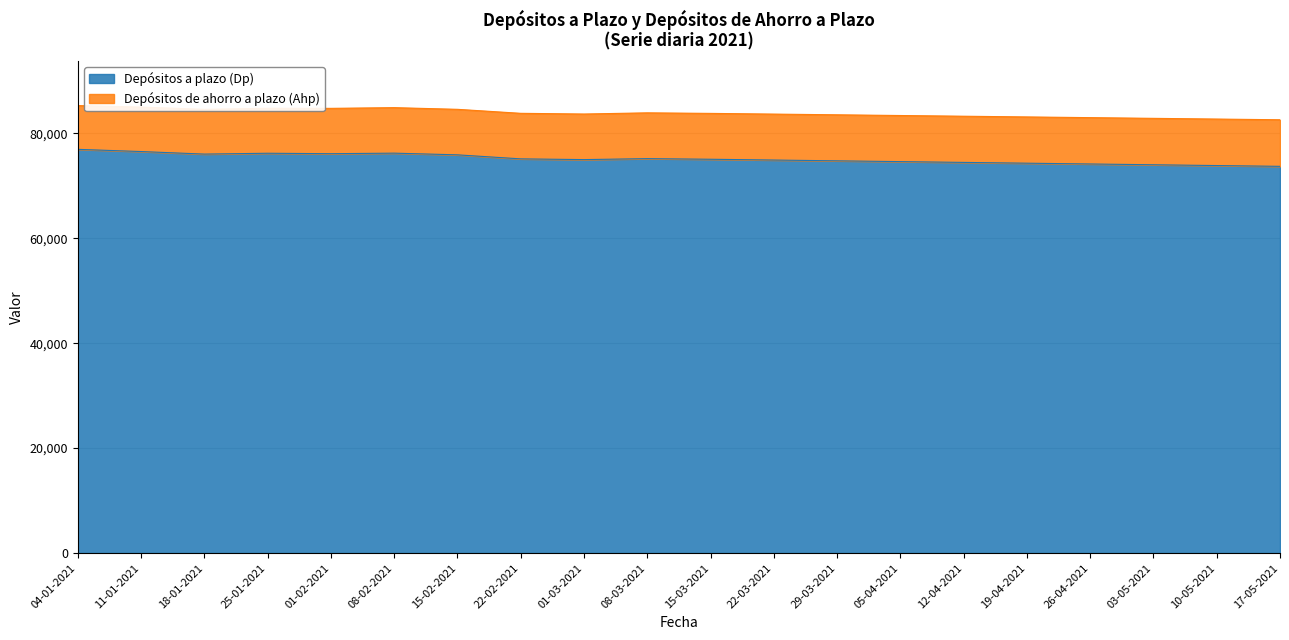

Rank the categories by value from lowest to highest.

17-05-2021, 10-05-2021, 03-05-2021, 26-04-2021, 19-04-2021, 12-04-2021, 05-04-2021, 29-03-2021, 22-03-2021, 01-03-2021, 15-03-2021, 22-02-2021, 08-03-2021, 15-02-2021, 18-01-2021, 01-02-2021, 25-01-2021, 08-02-2021, 11-01-2021, 04-01-2021